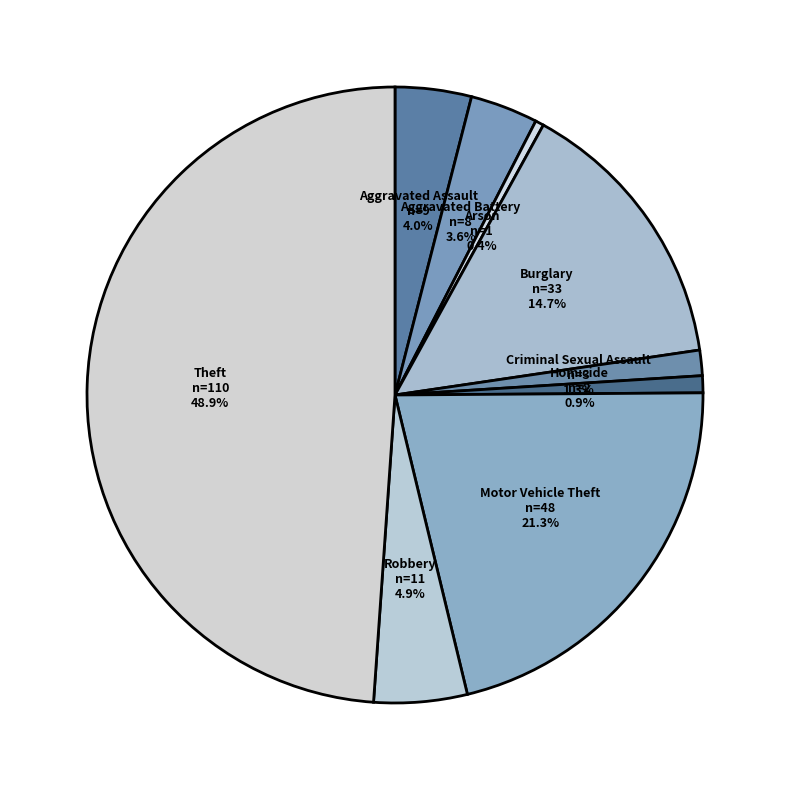

What percentage is the Aggravated Battery slice, to the nearest percent?

4%